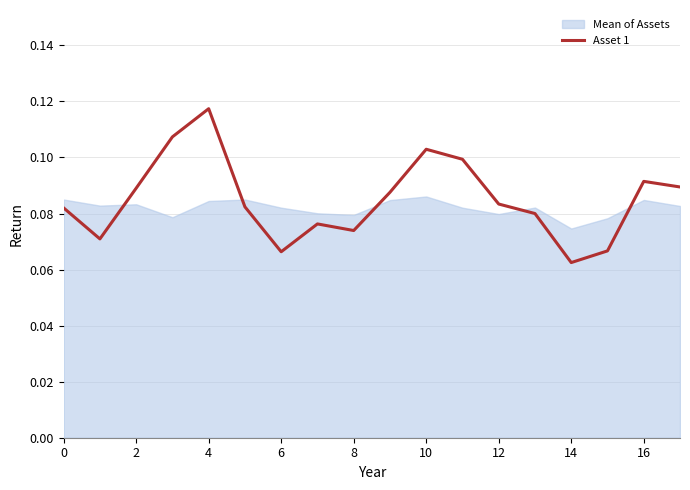

At which label does Asset 1 reach its minimum?

14